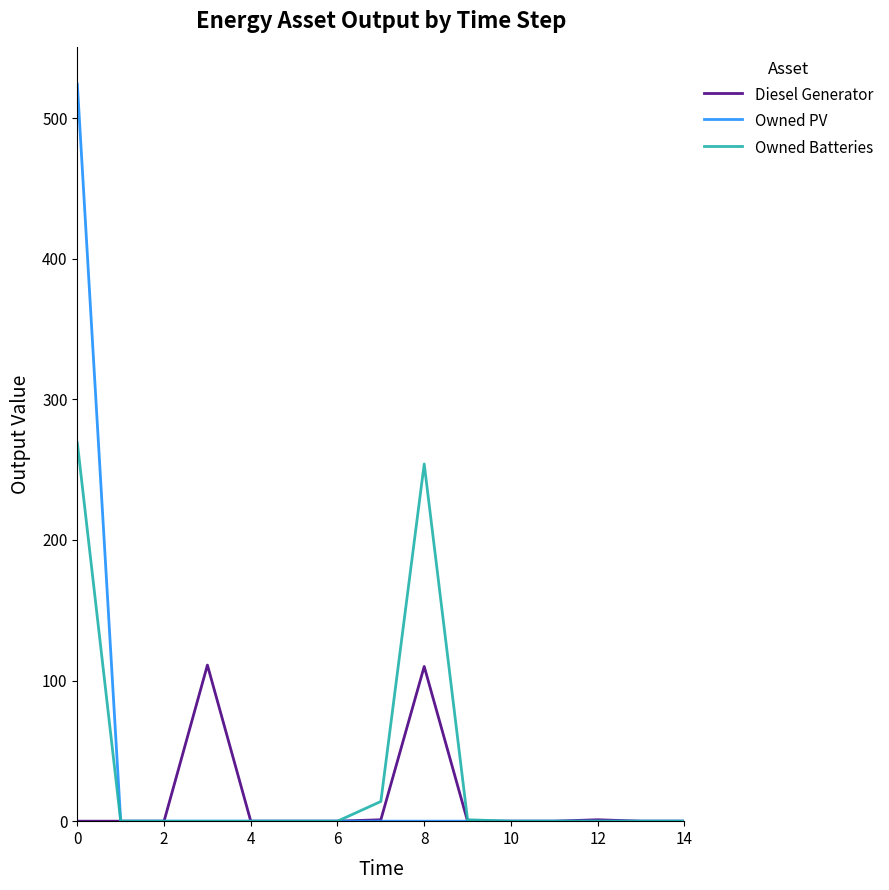

What is the difference between the maximum and minimum values in the Owned PV series?

524